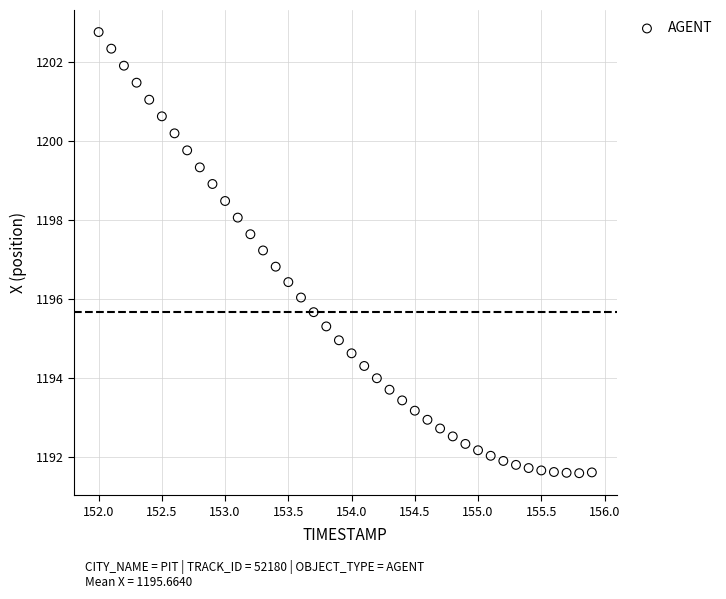

What is the range of X values (max minus min)?

3.9